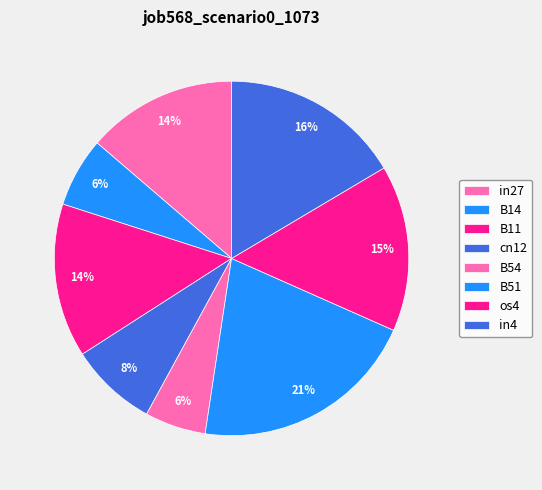

What is the smallest slice in the pie chart?

B54